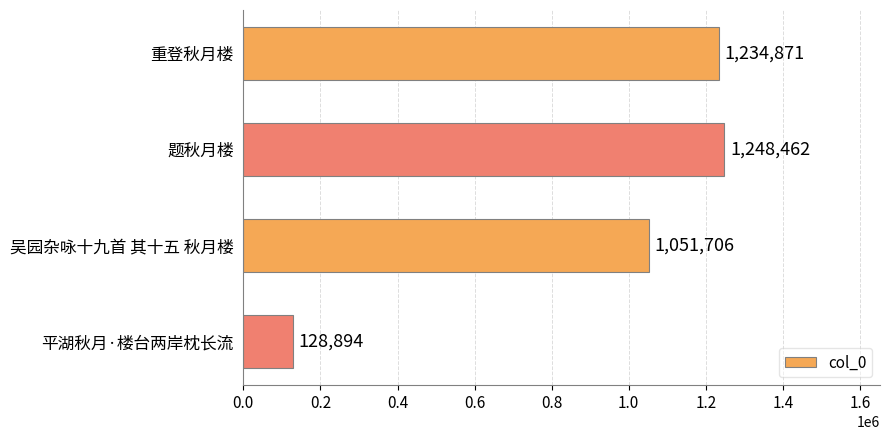

What is the average value?

915983